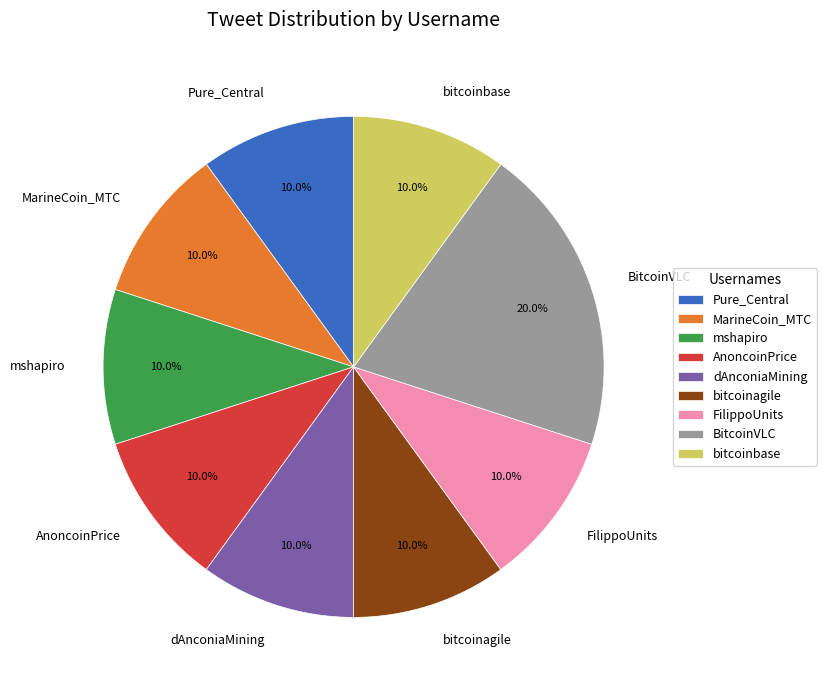

Which slice is the largest?

BitcoinVLC